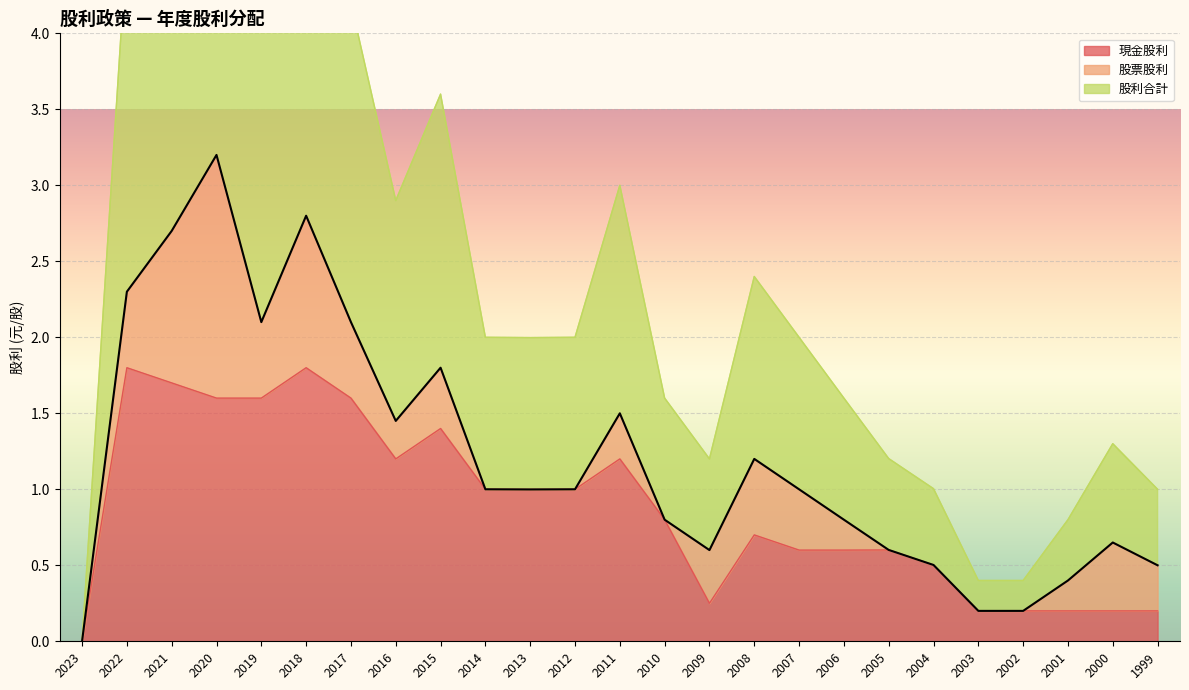

What is the spread (max minus min) of values at 2017?

0.5